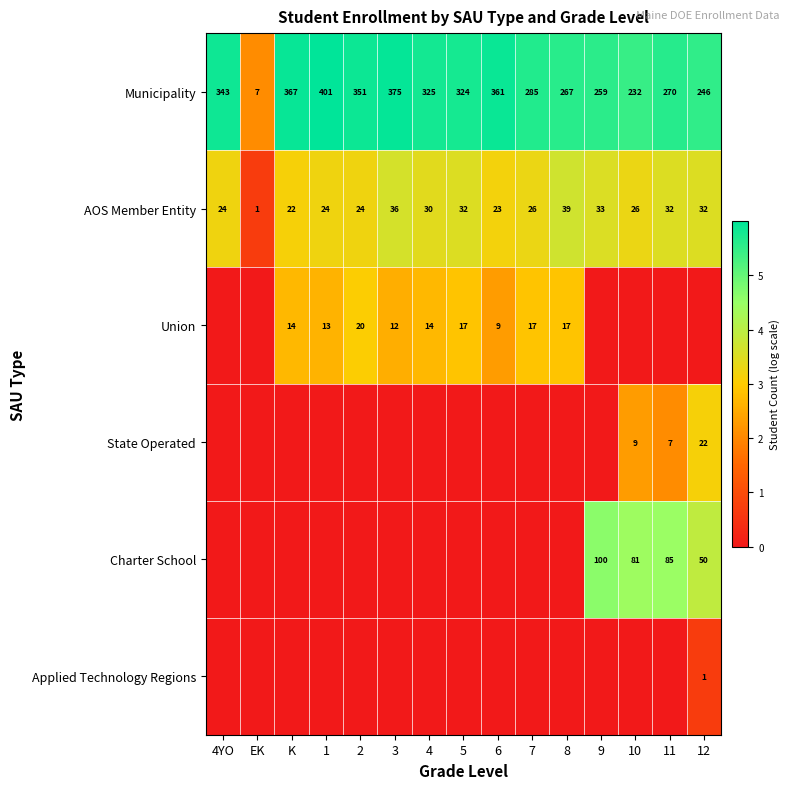

Where is AOS Member Entity nearest to the value 20?

K